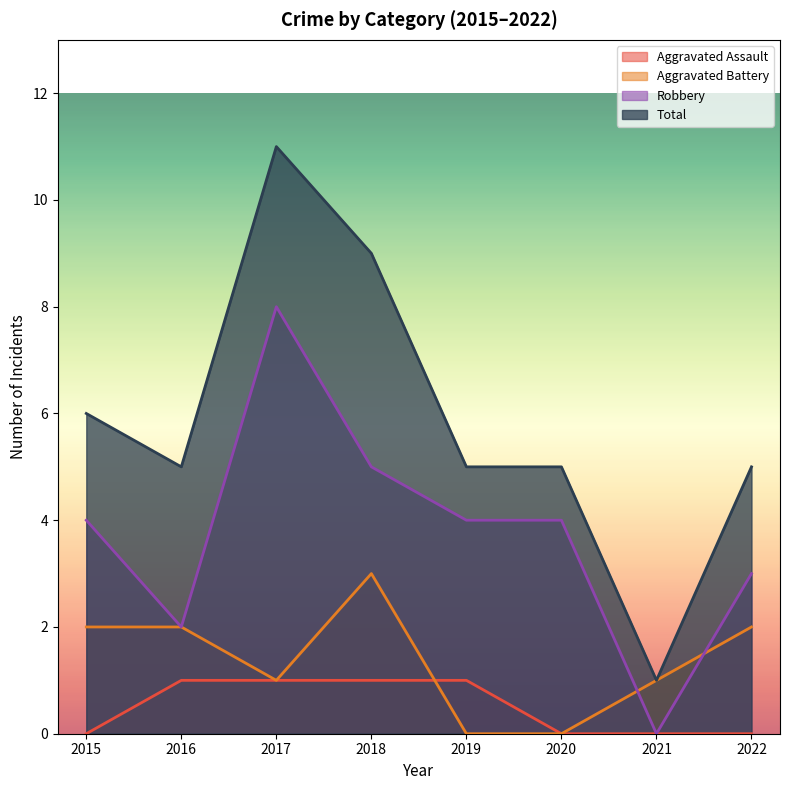

At which label is Total closest to 6?

2015